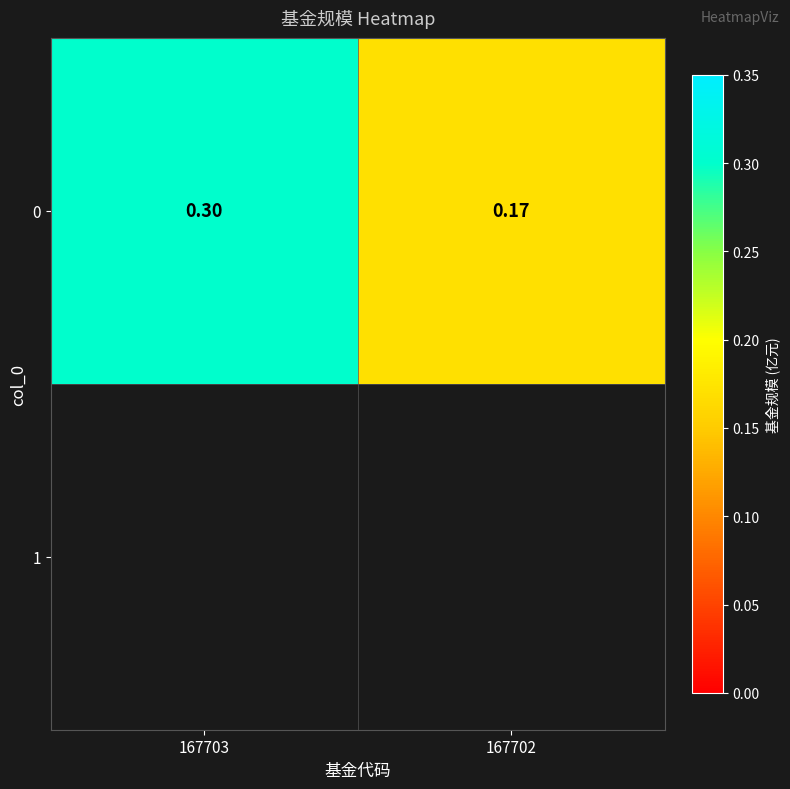

Which label corresponds to the largest value in the chart?

167703